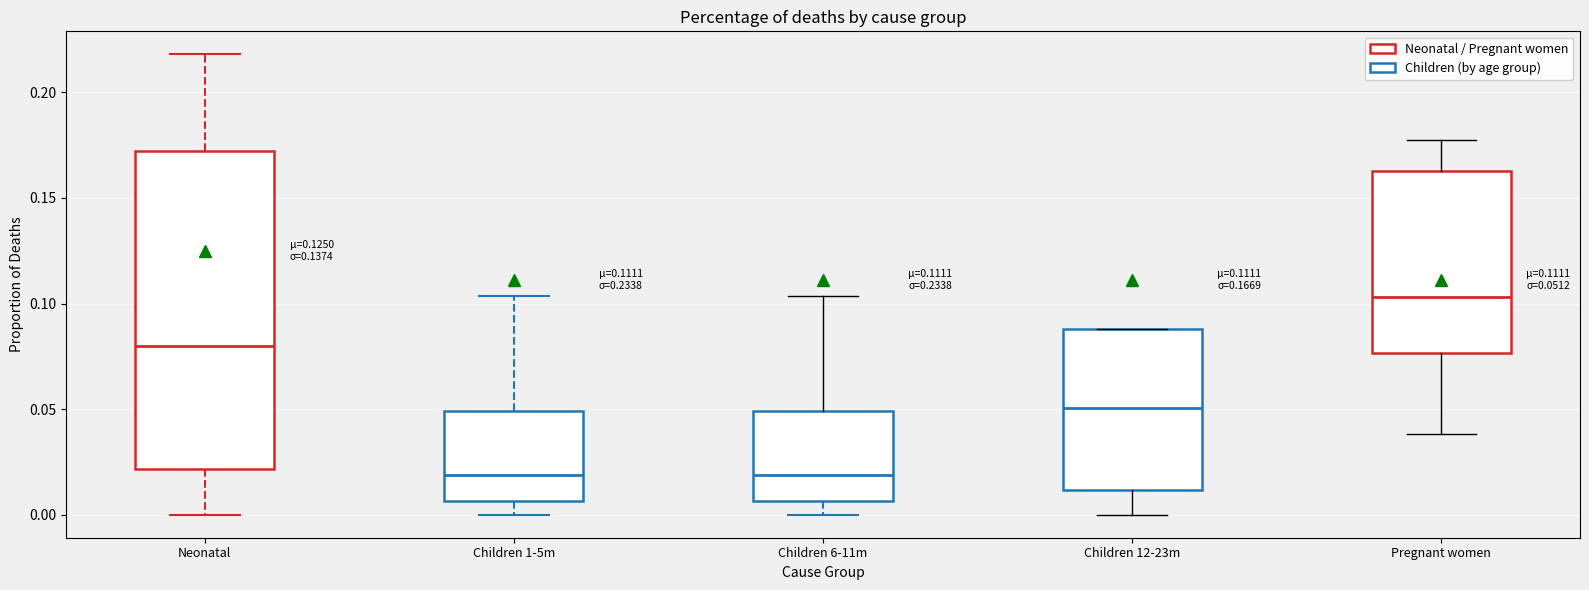

Comparing the boxes themselves (not the whiskers), which one is the tallest?

Neonatal